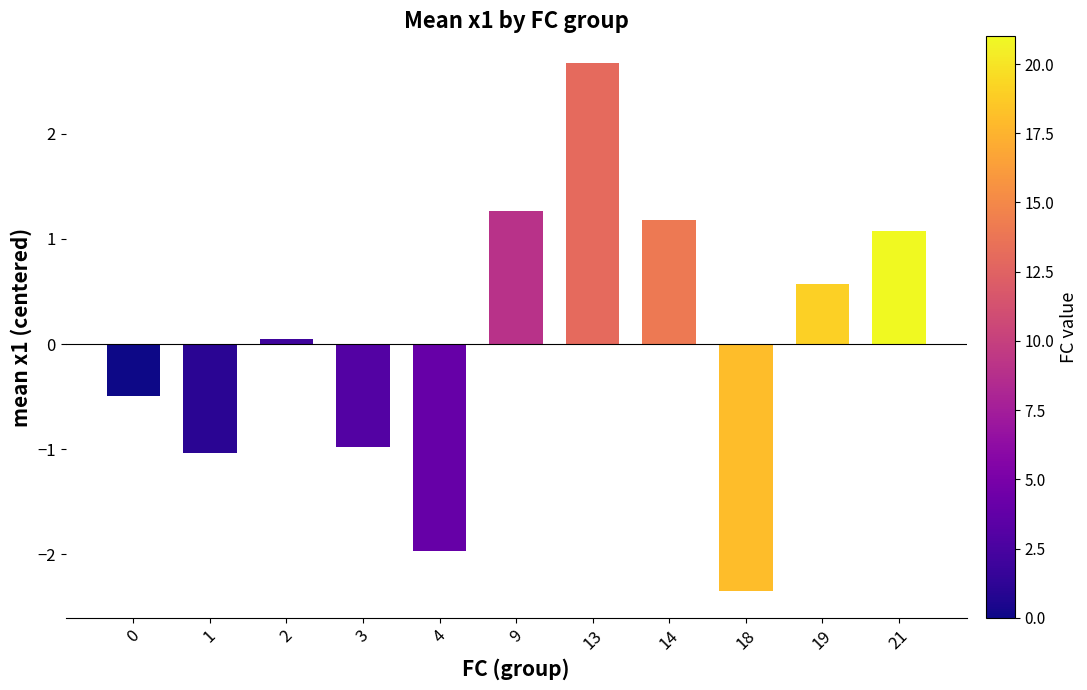

Which category has the lowest value across all series?

18